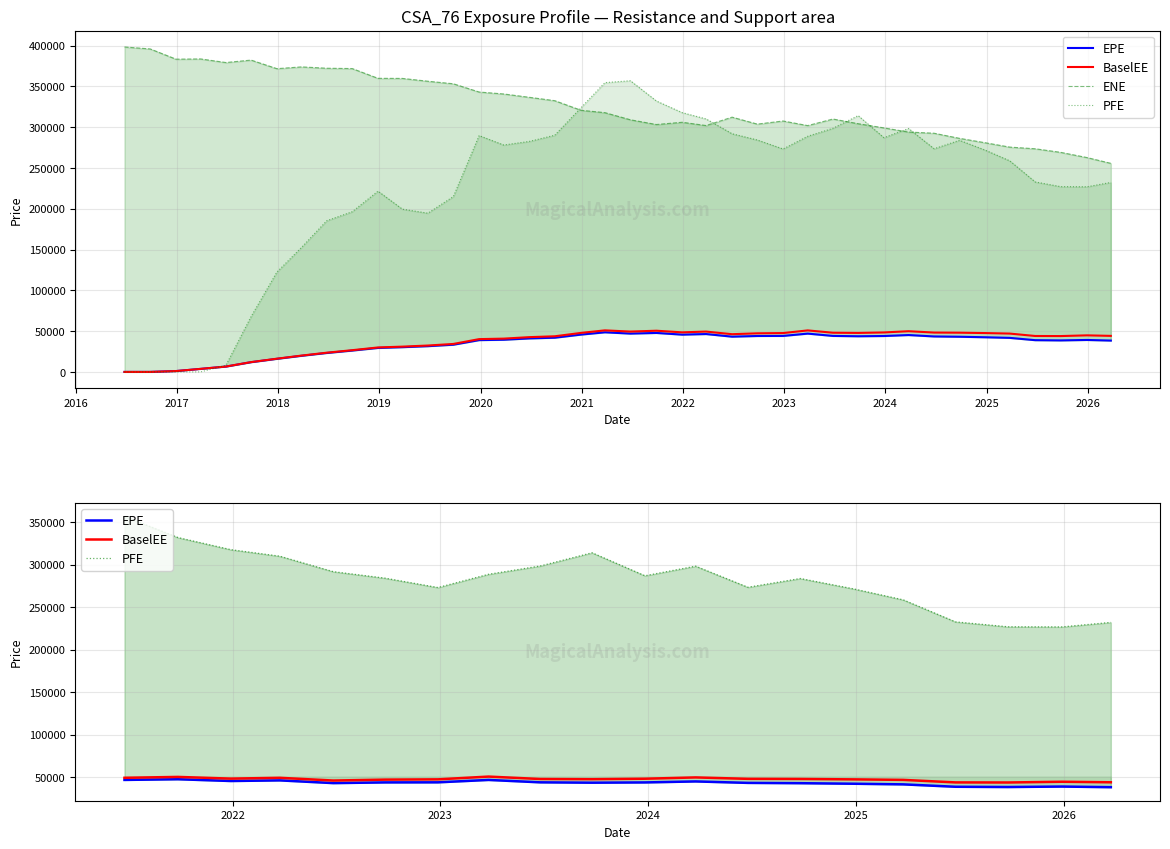

At how many categories does at least one series exceed 375735?

6